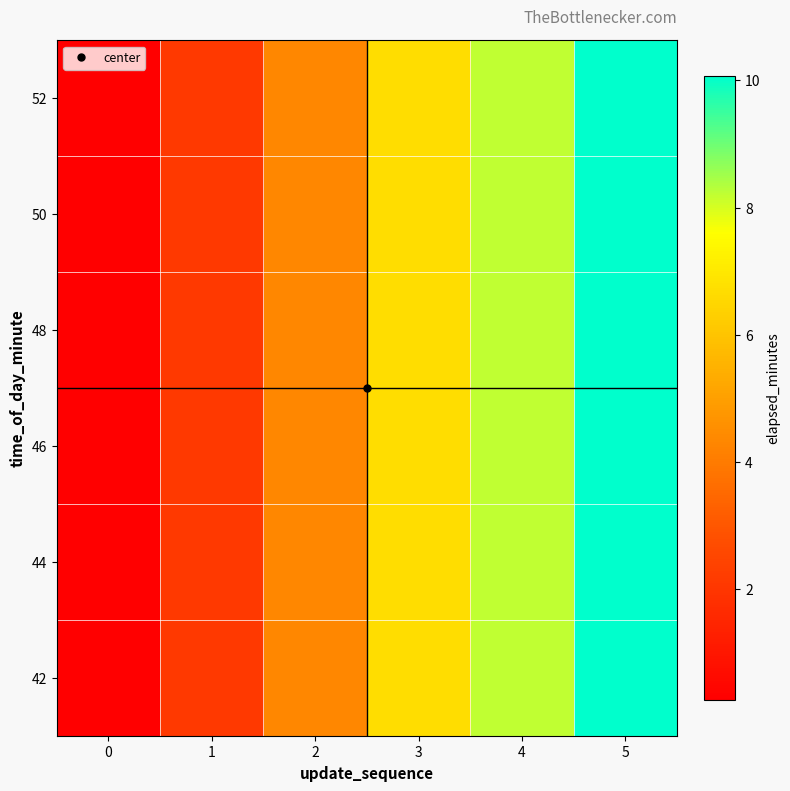

Which series has the largest total across all categories?

42